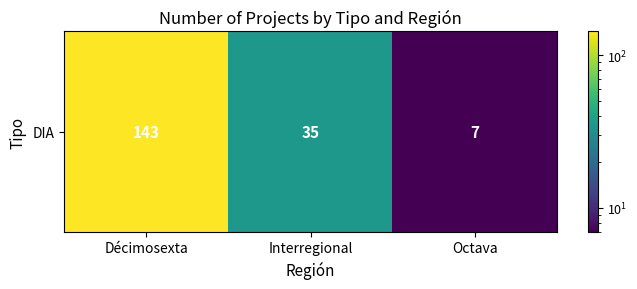

Count the number of values greater than 35.

1